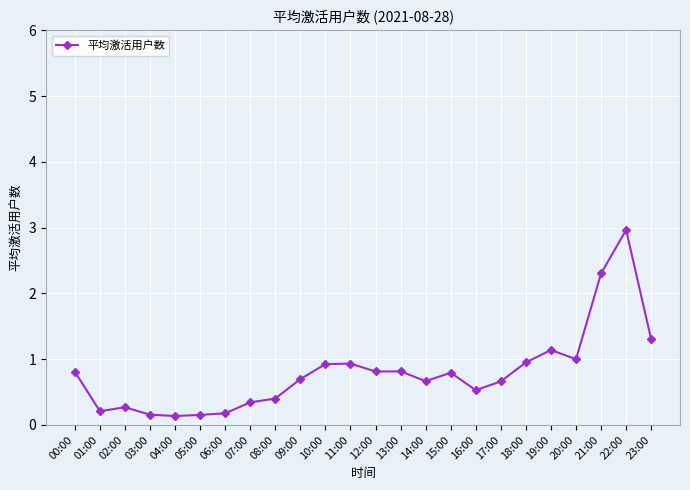

What is the difference between the second highest and minimum values?

2.2